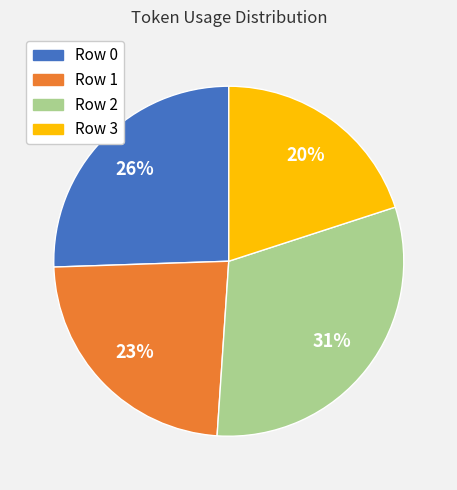

Between Row 2 and Row 1, which is larger?

Row 2